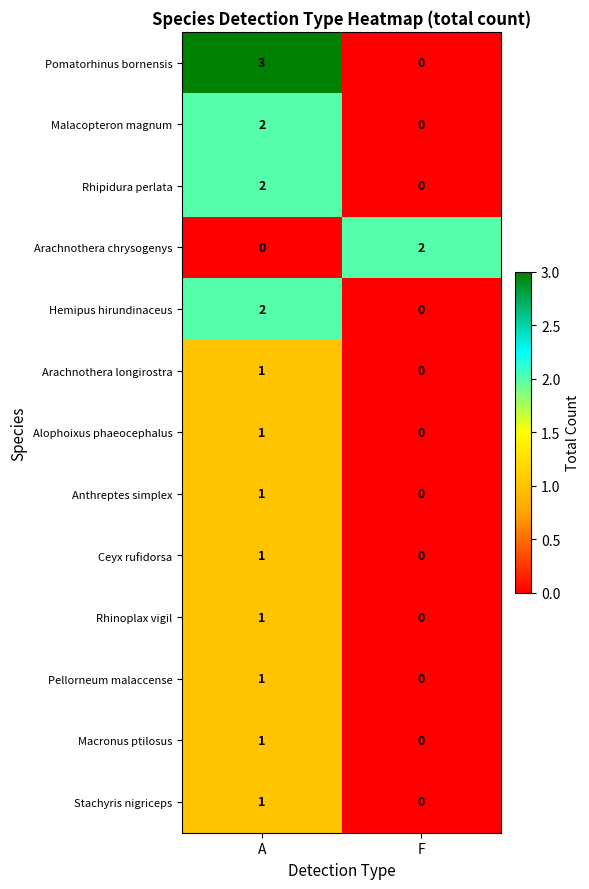

The Arachnothera chrysogenys series shows 0 at F. True or false?

False